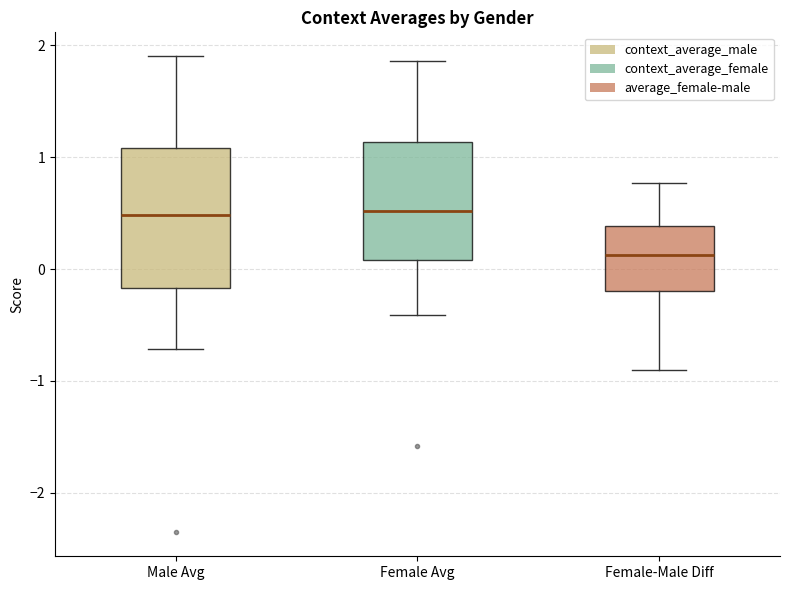

Reading left to right, transcribe this box plot: for each box, give where its median line is, the range the box spans, and where its two whiskers end, as read against the y-axis. The values are not printed on the chart, so give them approximately, as read against the axis.

Male Avg: median 0.5, box -0.2 to 1.1, whiskers -0.7 to 1.9
Female Avg: median 0.5, box 0.1 to 1.1, whiskers -0.4 to 1.9
Female-Male Diff: median 0.1, box -0.2 to 0.4, whiskers -0.9 to 0.8